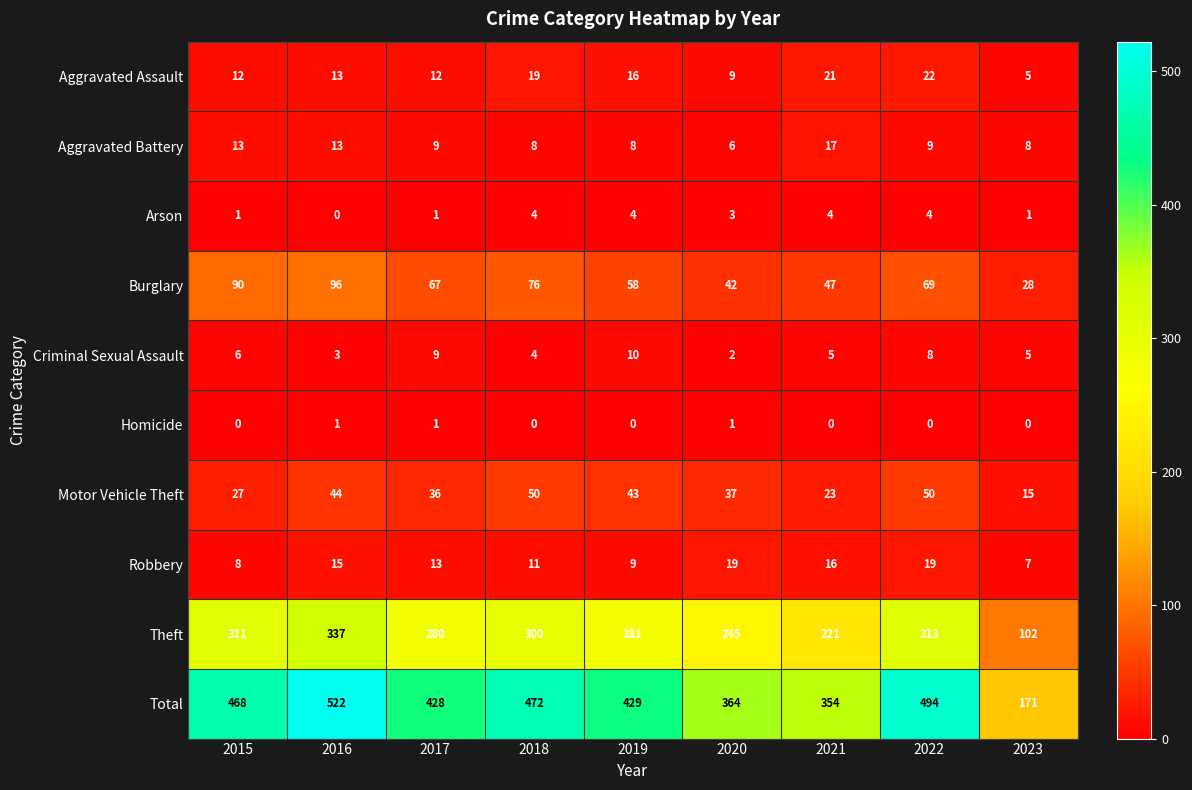

Rank the series by their maximum value, from highest to lowest.

Total, Theft, Burglary, Motor Vehicle Theft, Aggravated Assault, Robbery, Aggravated Battery, Criminal Sexual Assault, Arson, Homicide